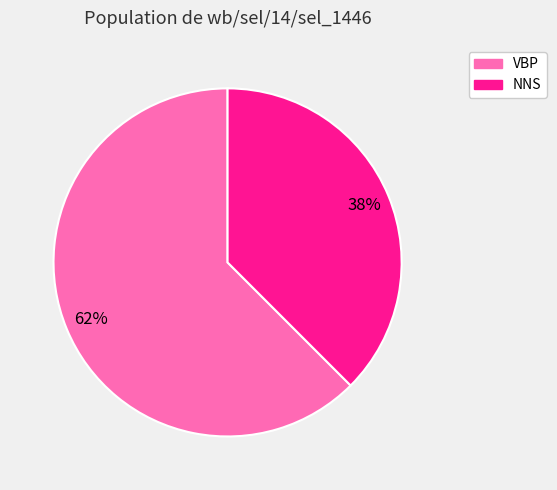

To the nearest percent, what is the average slice percentage?

50%